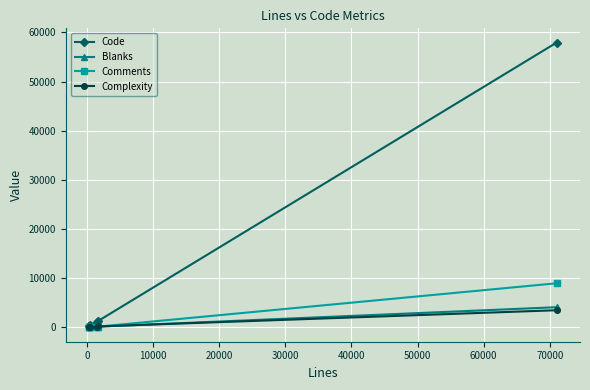

Which series has the largest total across all categories?

Code